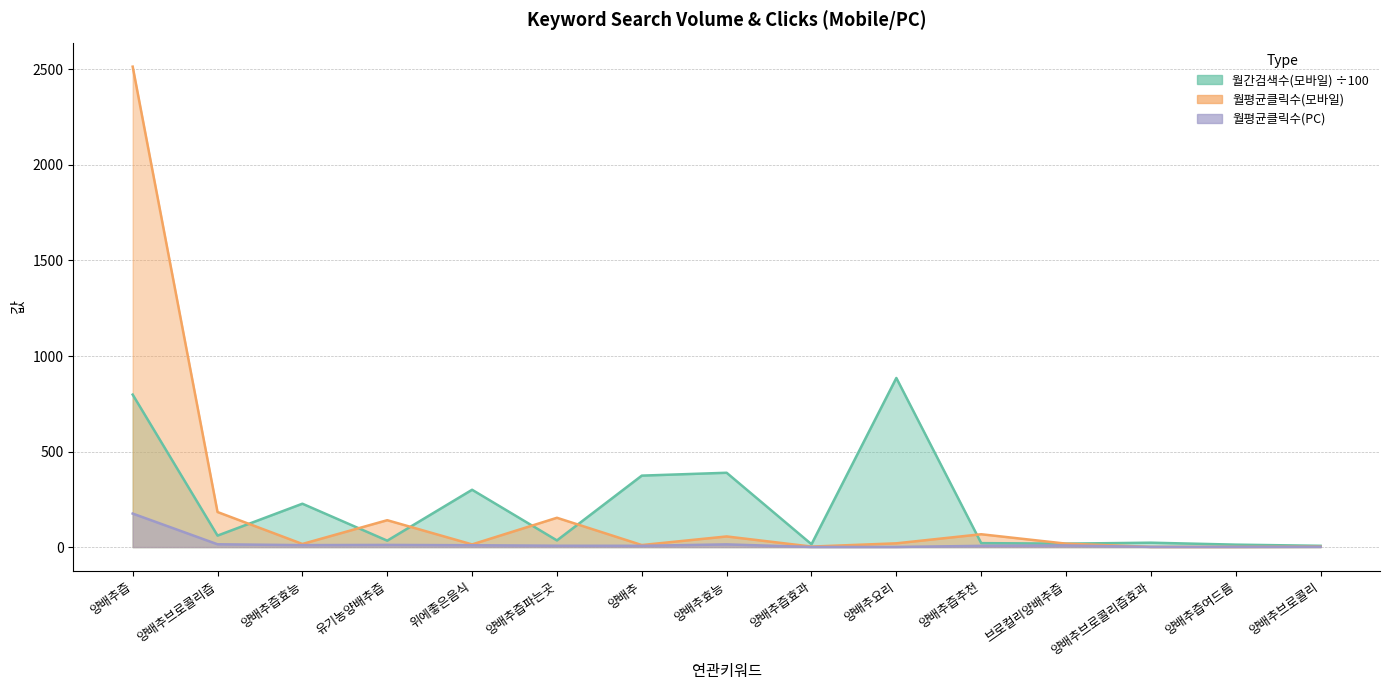

Reading left to right, extract all data points from this chart.

월간검색수(모바일): 양배추즙=798.0	양배추브로콜리즙=60.1	양배추즙효능=227.0	유기농양배추즙=33.6	위에좋은음식=300.0	양배추즙파는곳=34.9	양배추=374.0	양배추효능=389.0	양배추즙효과=14.8	양배추요리=885.0	양배추즙추천=20.7	브로컬리양배추즙=18.1	양배추브로콜리즙효과=23.0	양배추즙여드름=12.8	양배추브로콜리=6.7
월평균클릭수(모바일): 양배추즙=2514.3	양배추브로콜리즙=183.5	양배추즙효능=16.3	유기농양배추즙=140.7	위에좋은음식=14.0	양배추즙파는곳=153.4	양배추=10.7	양배추효능=55.7	양배추즙효과=2.7	양배추요리=19.7	양배추즙추천=67.2	브로컬리양배추즙=18.0	양배추브로콜리즙효과=1.0	양배추즙여드름=1.0	양배추브로콜리=1.8
월평균클릭수(PC): 양배추즙=175.4	양배추브로콜리즙=14.7	양배추즙효능=10.3	유기농양배추즙=11.4	위에좋은음식=9.7	양배추즙파는곳=7.1	양배추=6.7	양배추효능=14.1	양배추즙효과=0.6	양배추요리=0.7	양배추즙추천=6.5	브로컬리양배추즙=8.5	양배추브로콜리즙효과=1.0	양배추즙여드름=1.0	양배추브로콜리=1.3